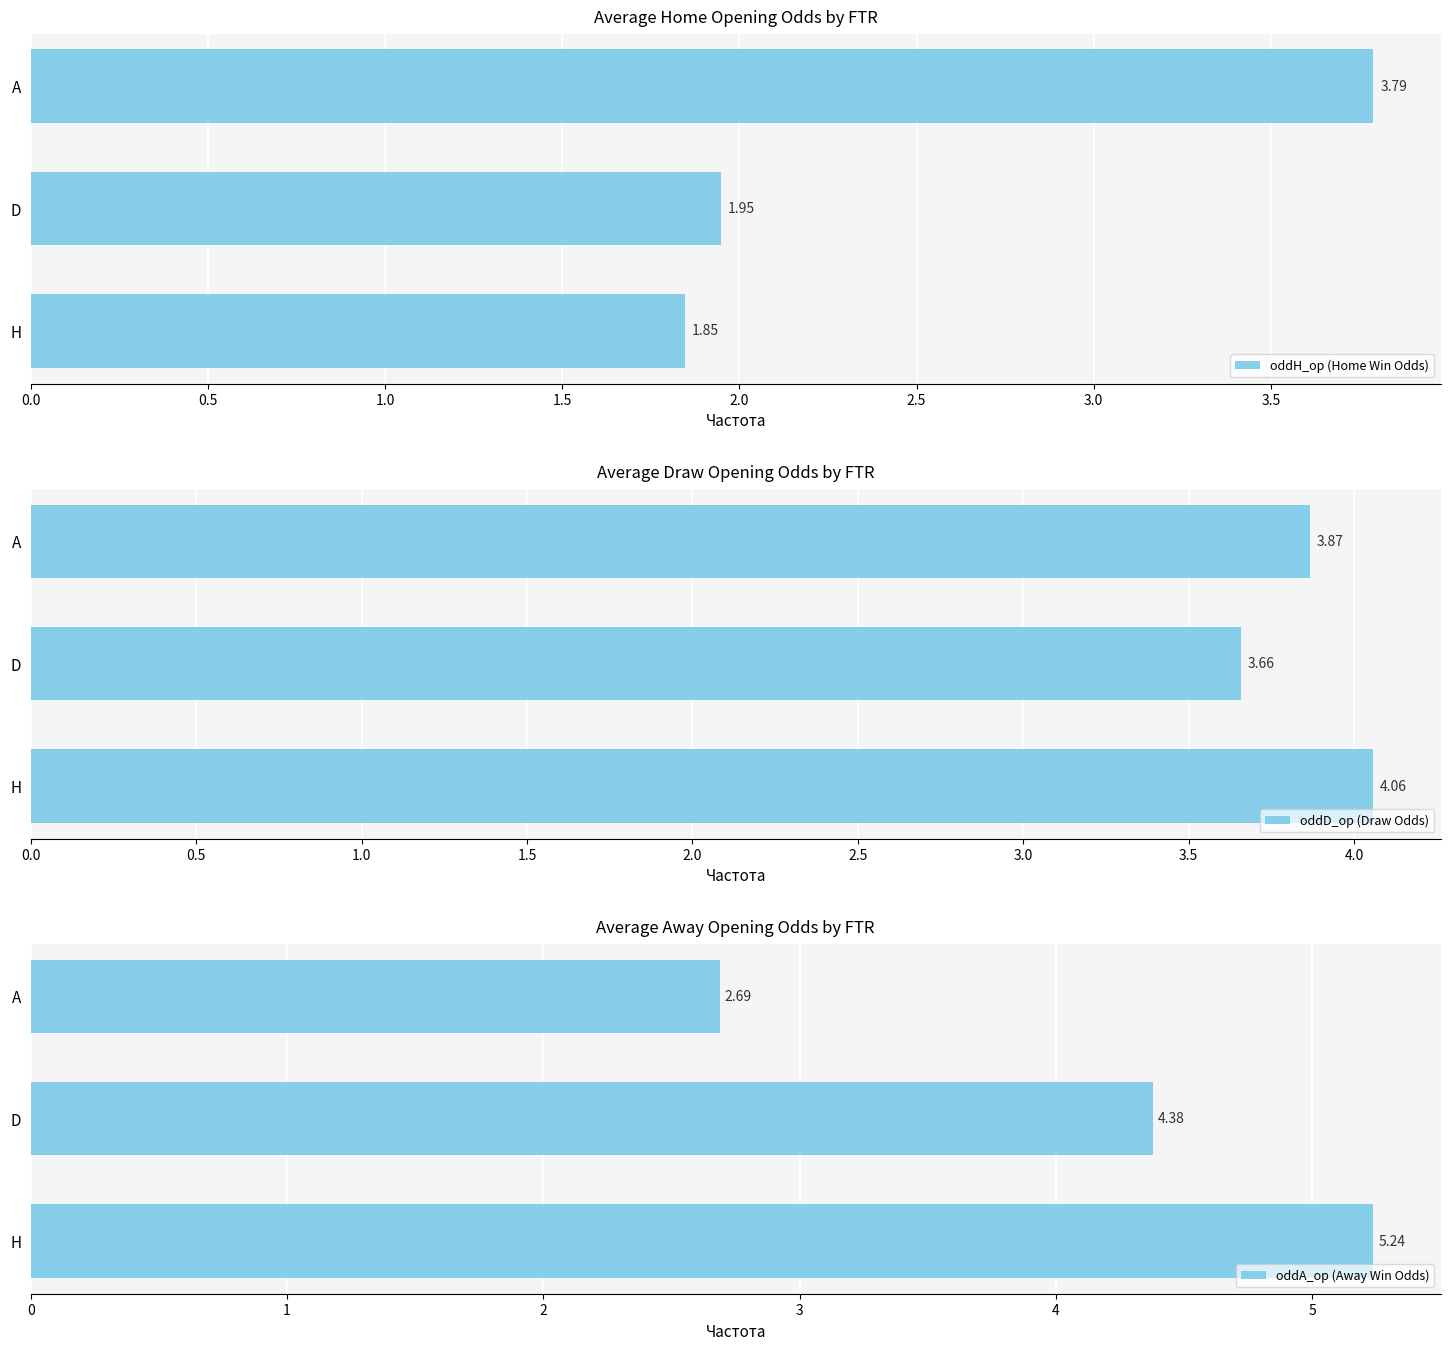

Which series has the widest spread of values?

oddA_op (Away Win Odds)